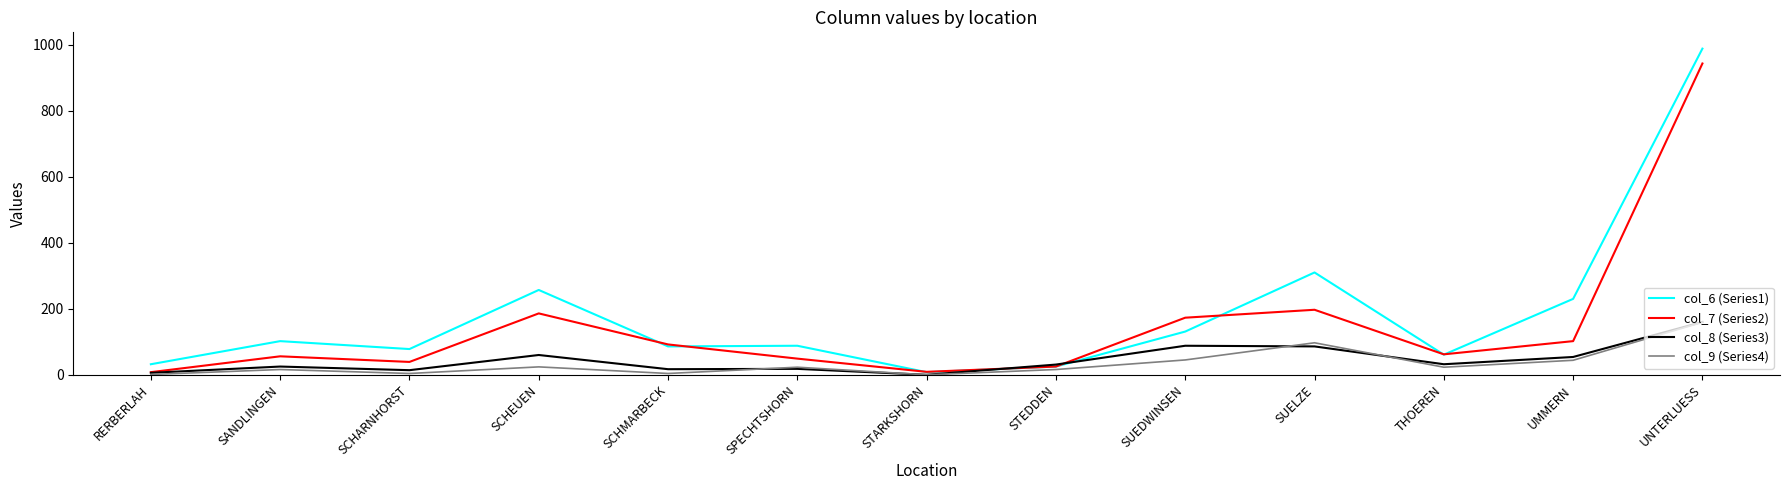

How many series are shown in this chart?

4